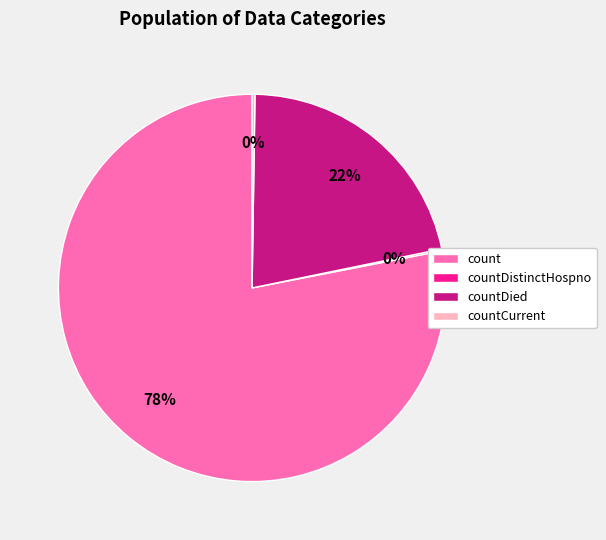

Which category accounts for the majority?

count